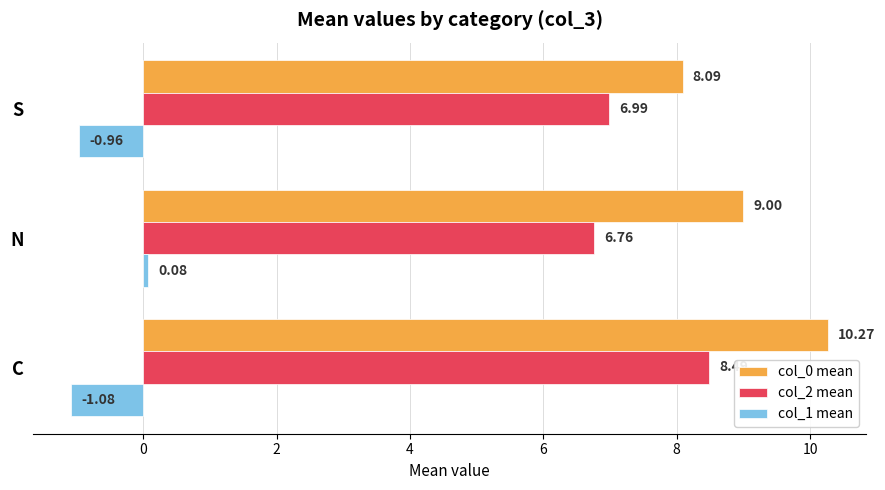

What is the difference between the col_1 mean values at N and C?

1.2